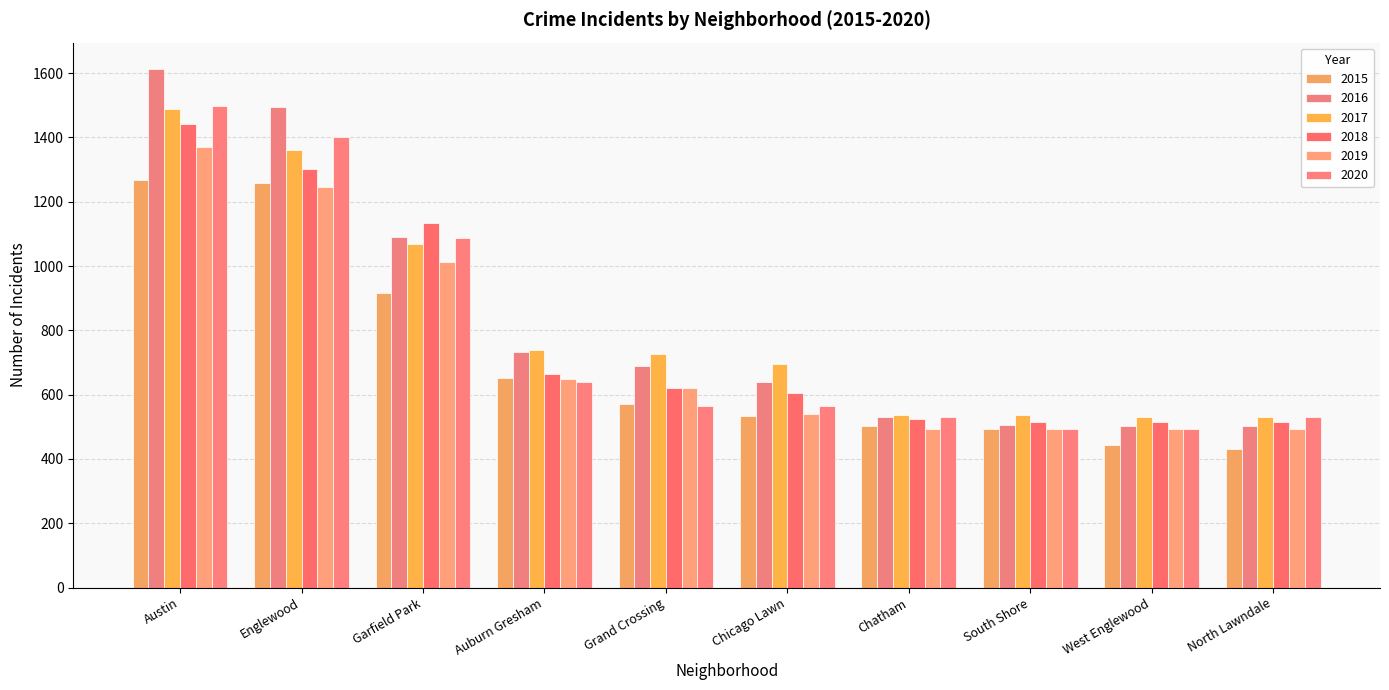

What is the value of the 2020 bar at the 7th from the left?

531